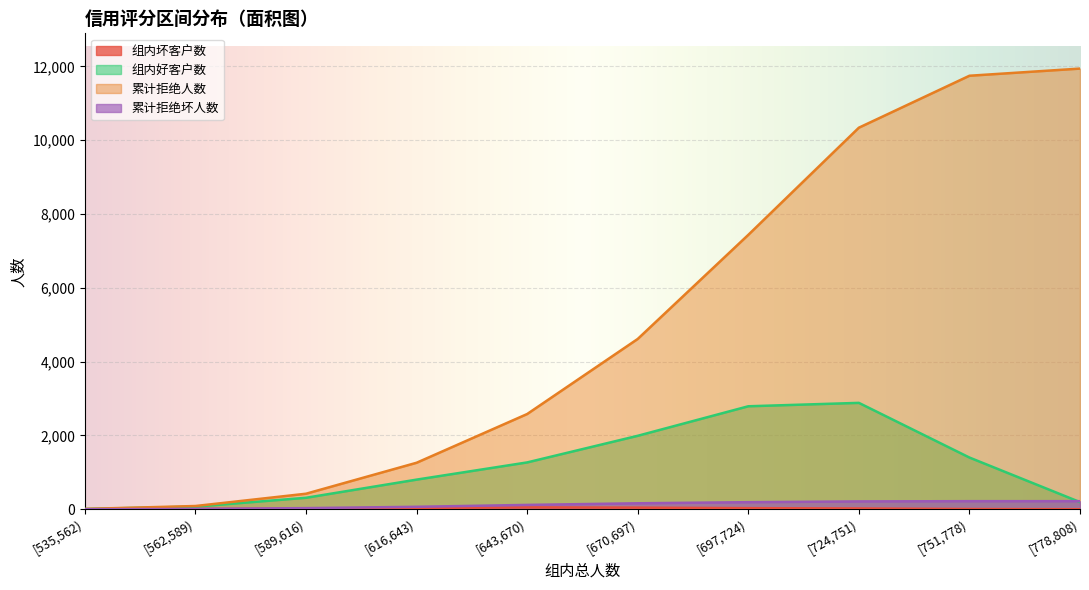

True or false: 累计拒绝坏人数 and 累计拒绝人数 intersect in this chart.

False